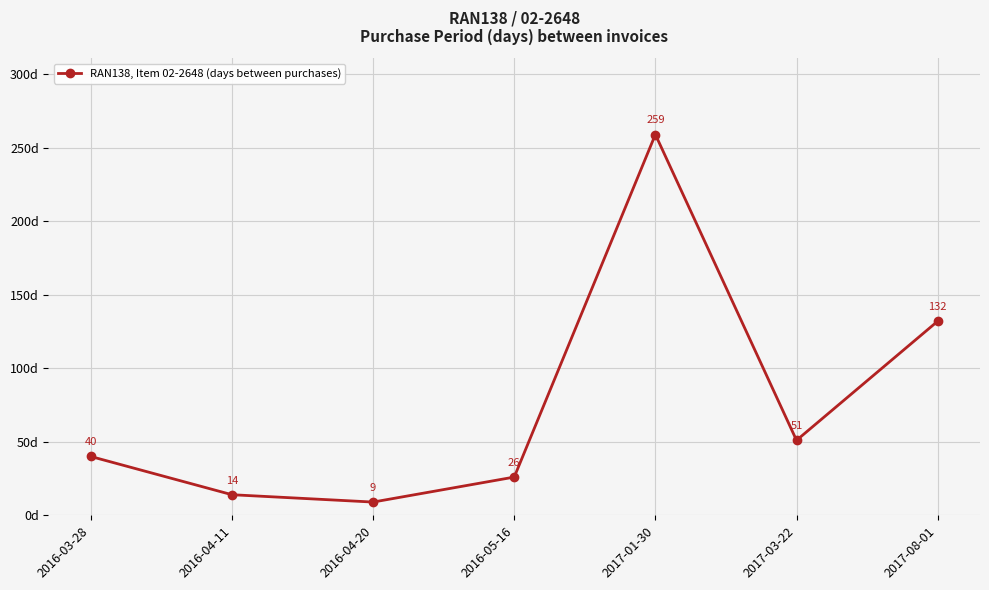

How many points are higher than both their immediate neighbors (excluding endpoints)?

1